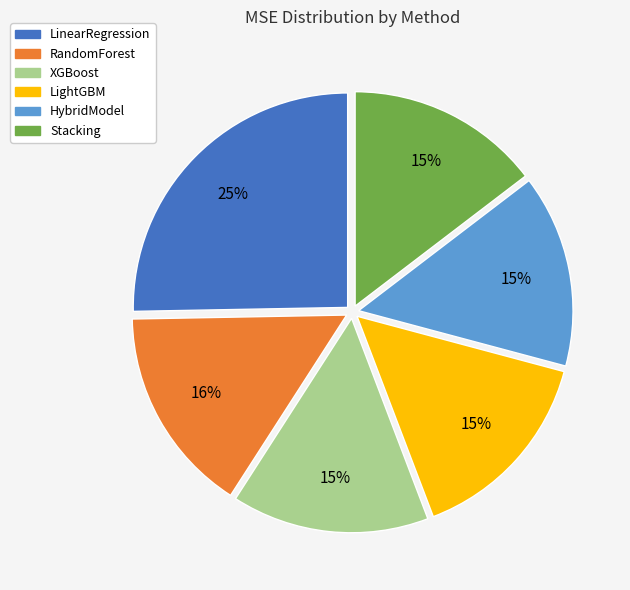

Count the number of slices in the pie.

6